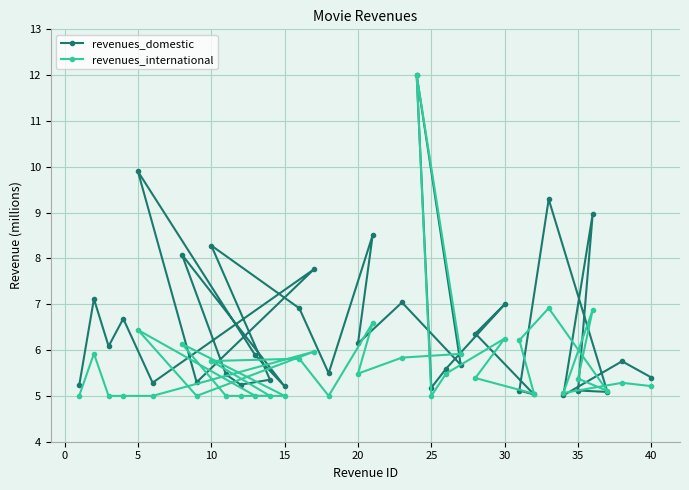

Which series changed the most between 5 and 30?

revenues_domestic